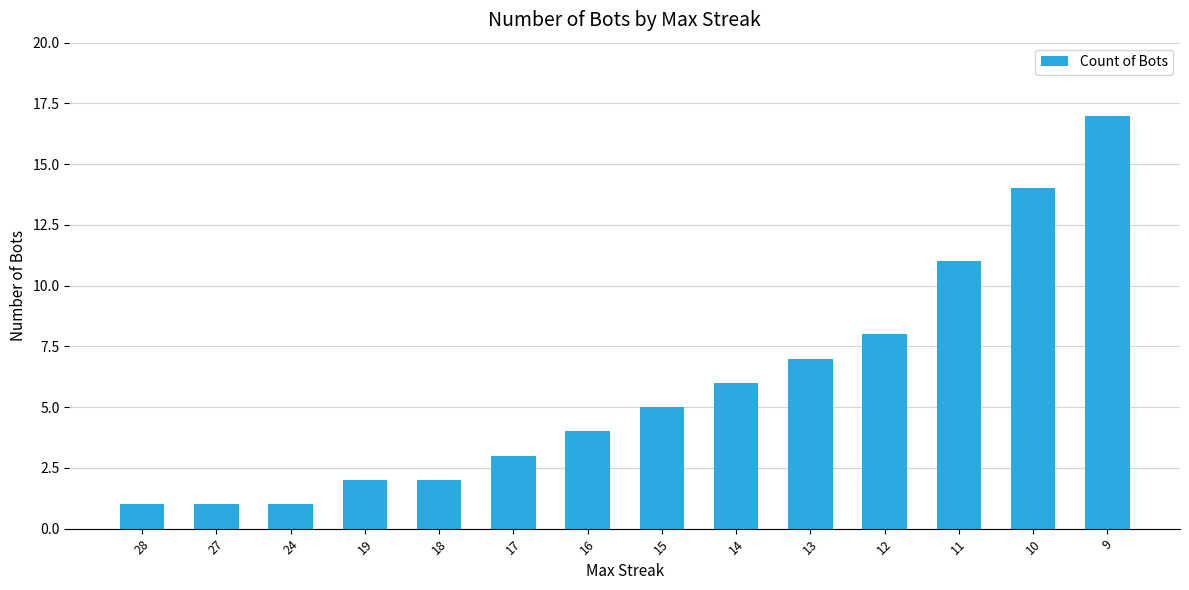

What is the sum of all values?

82